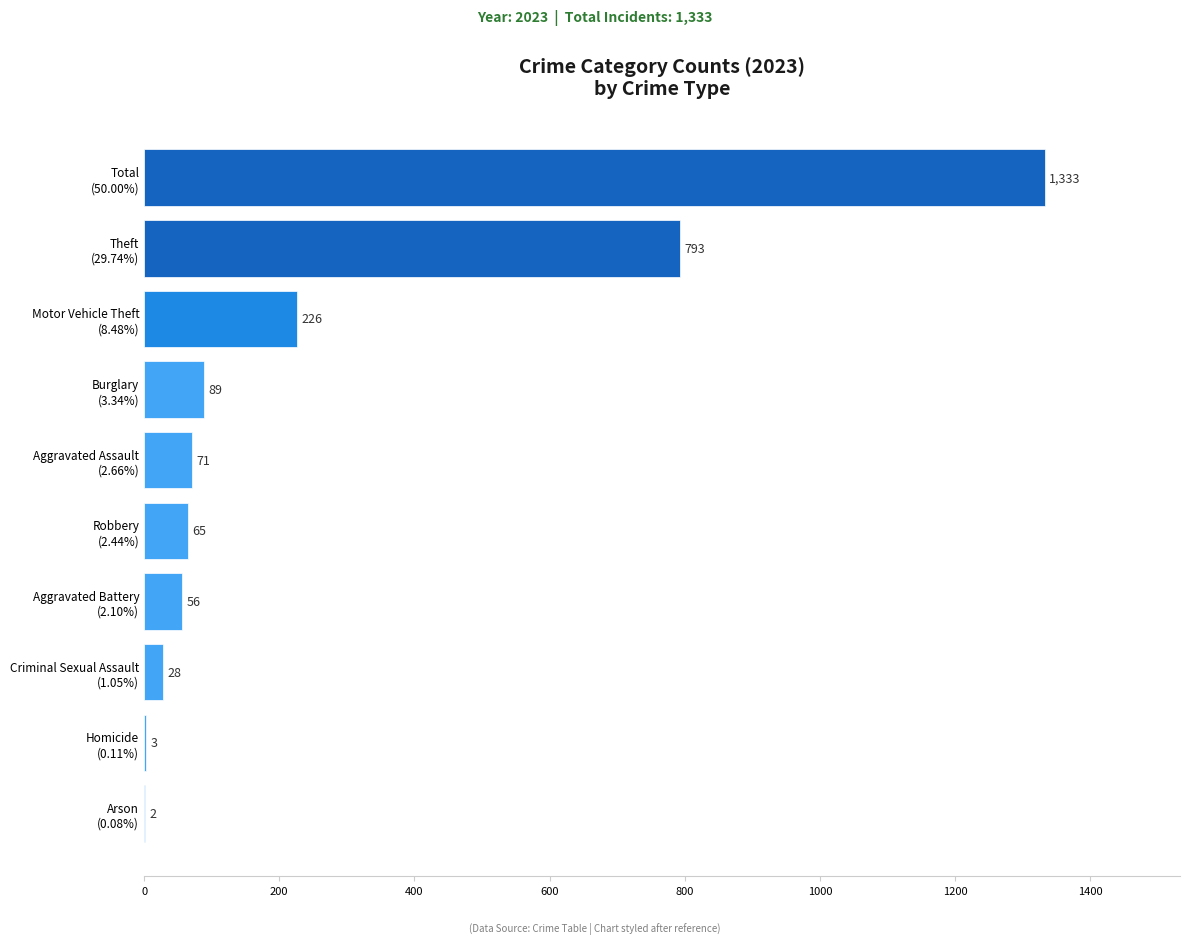

What is the greatest value displayed?

1333